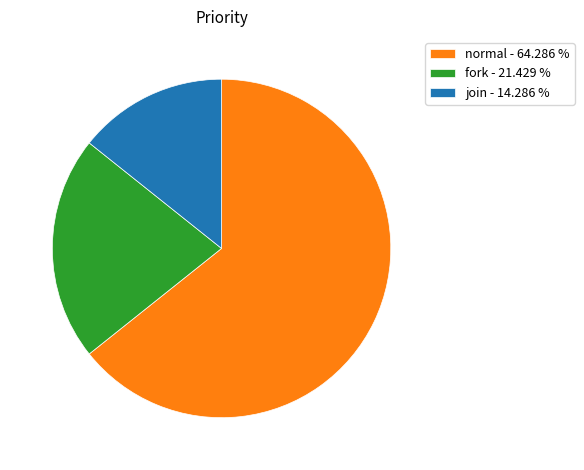

Is join - 14.286 % the majority of the pie?

No